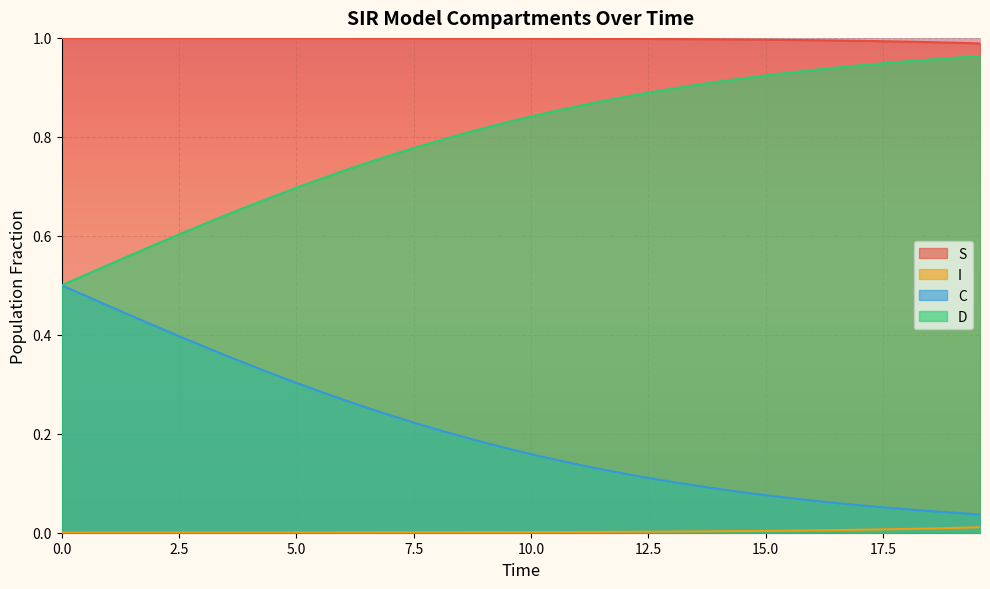

True or false: D and S intersect in this chart.

False